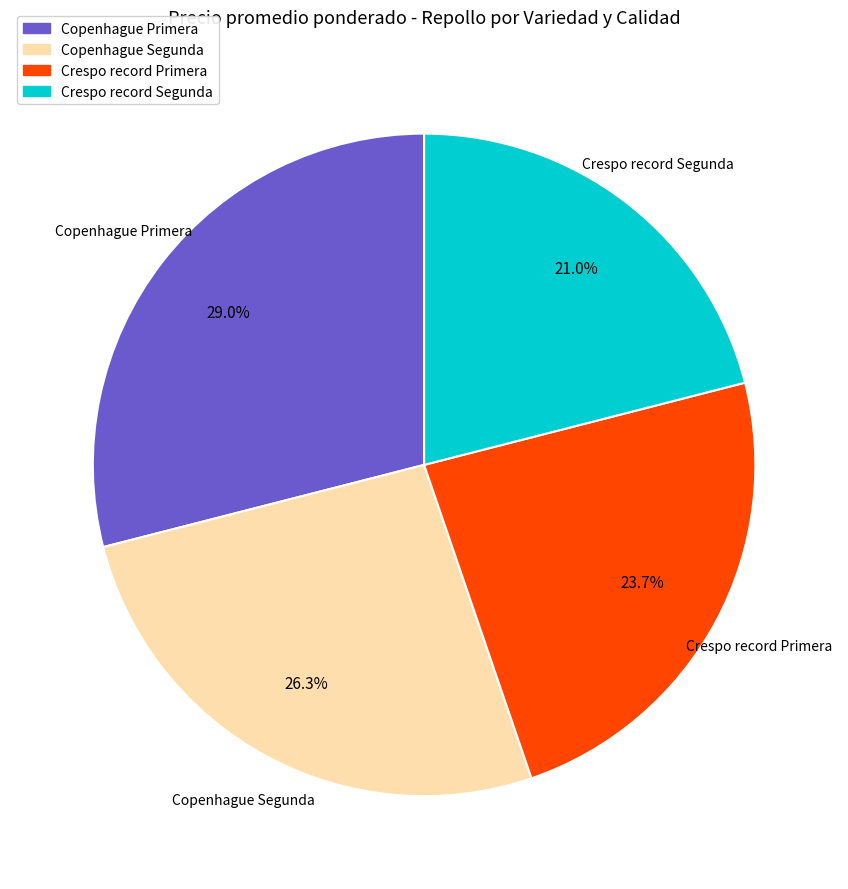

To the nearest percent, what is the average slice percentage?

25%